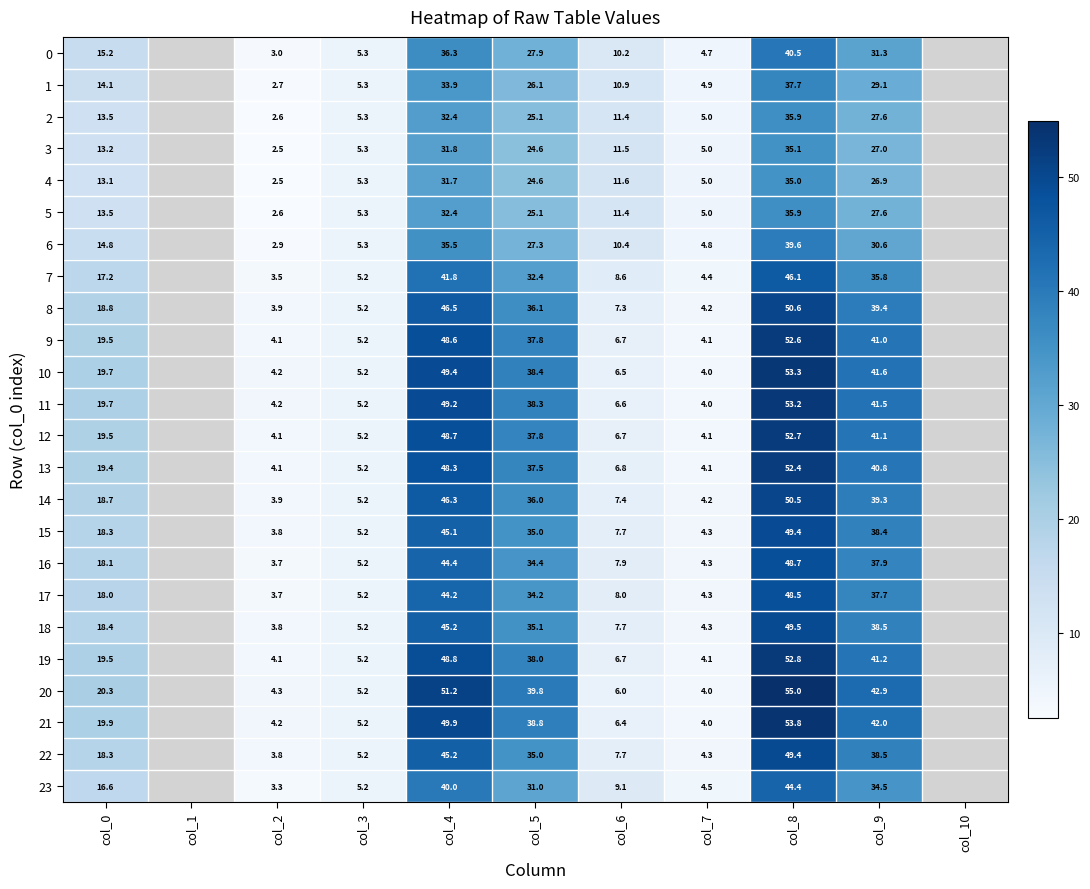

What is the spread (max minus min) of values at col_7?

1.0